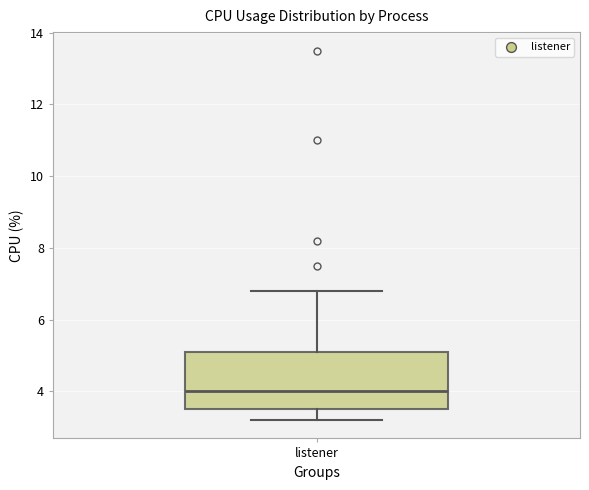

Transcribe this box plot: give where the median line is, the range the box spans, and where the two whiskers end, as read against the y-axis. The values are not printed on the chart, so give them approximately, as read against the axis.

median 4.0, box 3.6 to 5.2, whiskers 3.2 to 6.8